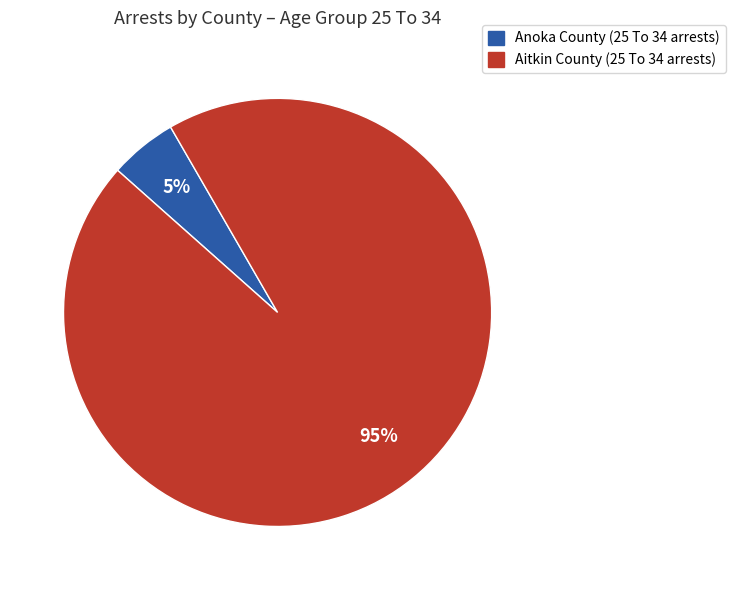

To the nearest percent, what is the difference between the largest and smallest slice percentages?

90%